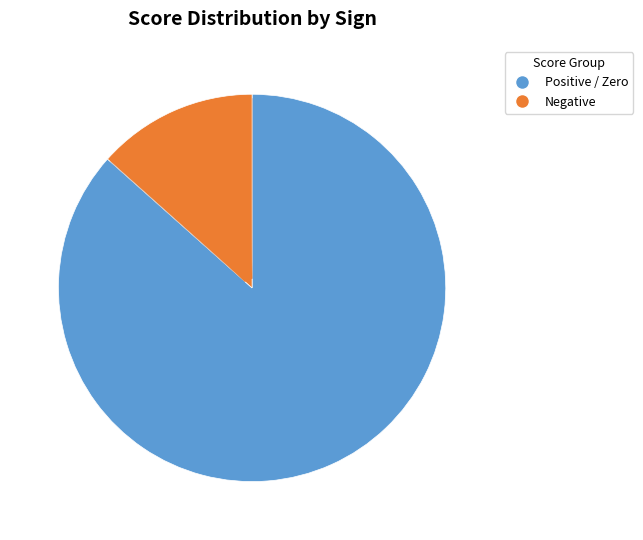

Does any single category account for the majority?

Yes